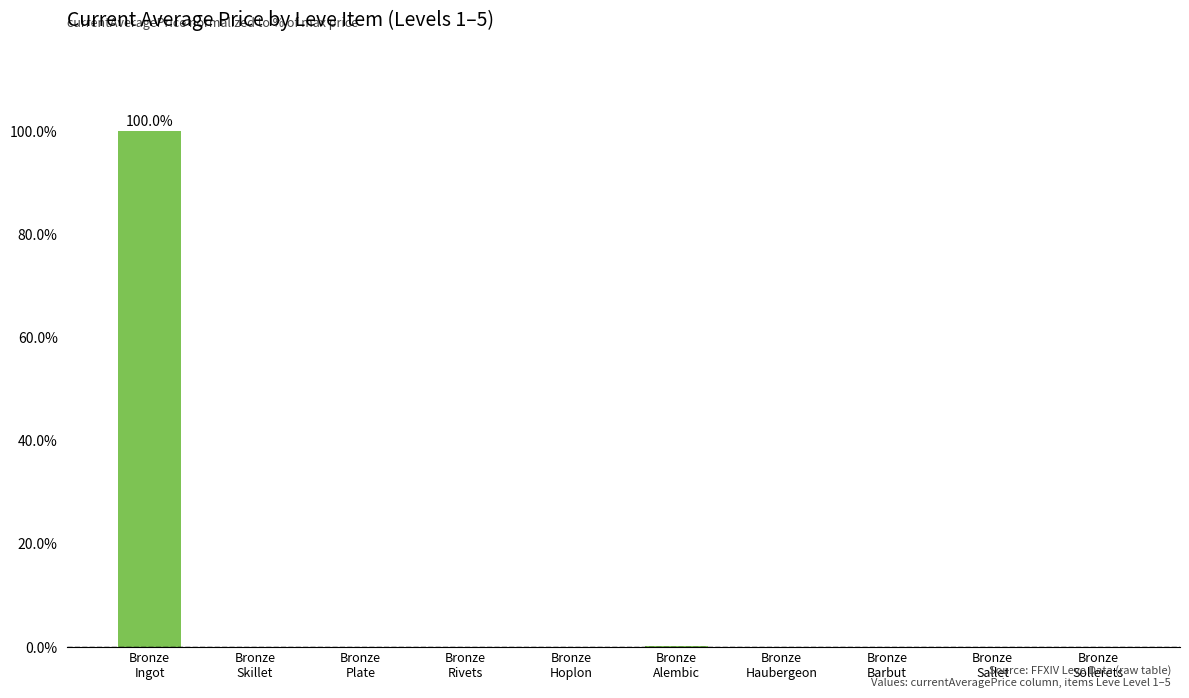

Reading left to right, extract all data points from this chart.

100.0	0.0	0.0	0.0	0.0	0.1	0.0	0.0	0.0	0.0